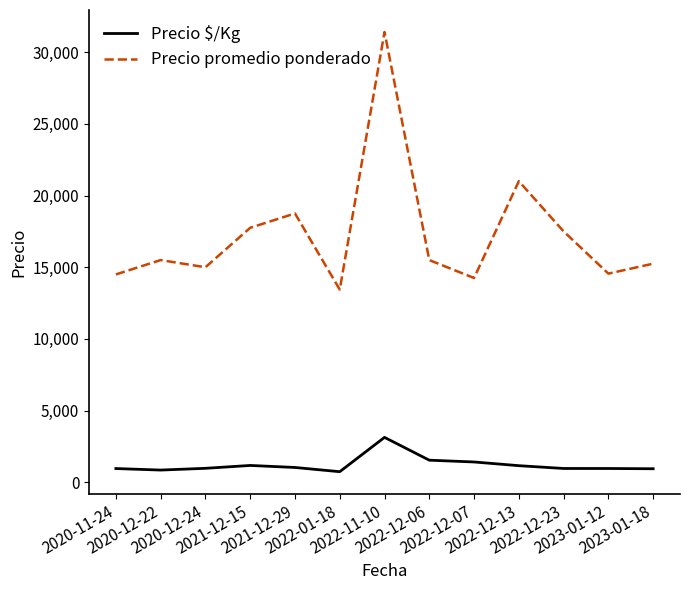

At which category does the chart reach its peak across all series?

2022-11-10